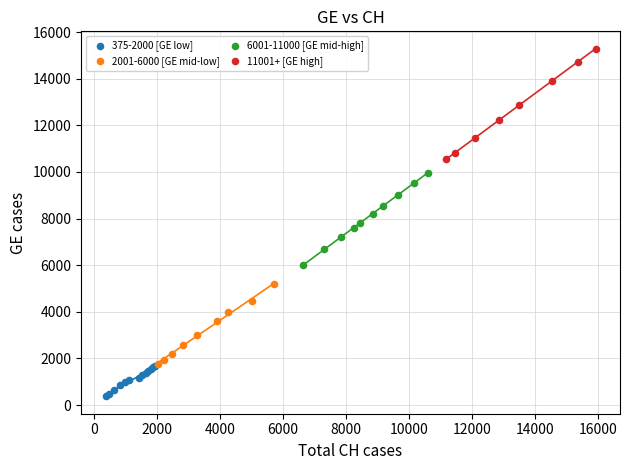

Which series reaches the minimum Y coordinate?

375-2000 [GE low]